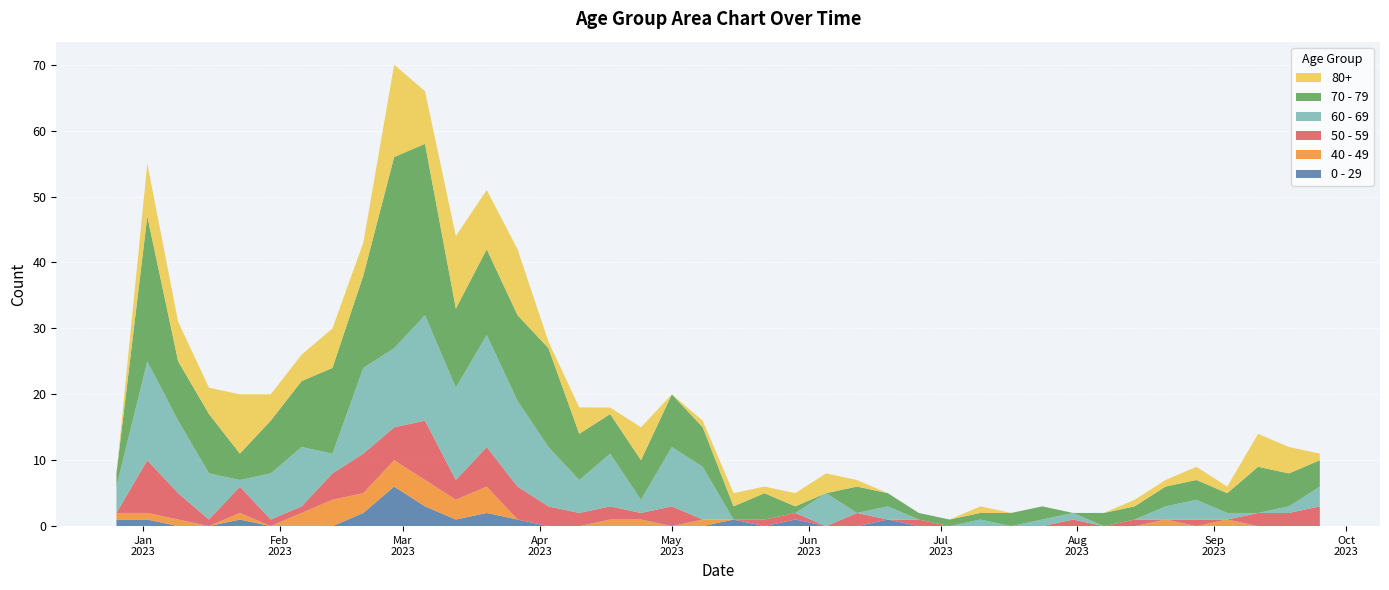

Reading left to right, list all the values displayed in this chart.

0 - 29: 2022-12-26=1	2023-01-02=1	2023-01-09=0	2023-01-16=0	2023-01-23=1	2023-01-30=0	2023-02-06=0	2023-02-13=0	2023-02-20=2	2023-02-27=6	2023-03-06=3	2023-03-13=1	2023-03-20=2	2023-03-27=1	2023-04-03=0	2023-04-10=0	2023-04-17=0	2023-04-24=0	2023-05-01=0	2023-05-08=0	2023-05-15=1	2023-05-22=0	2023-05-29=1	2023-06-05=0	2023-06-12=0	2023-06-19=1	2023-06-26=0	2023-07-03=0	2023-07-10=0	2023-07-17=0	2023-07-24=0	2023-07-31=0	2023-08-07=0	2023-08-14=0	2023-08-21=0	2023-08-28=0	2023-09-04=0	2023-09-11=0	2023-09-18=0	2023-09-25=0
40 - 49: 2022-12-26=1	2023-01-02=1	2023-01-09=1	2023-01-16=0	2023-01-23=1	2023-01-30=0	2023-02-06=2	2023-02-13=4	2023-02-20=3	2023-02-27=4	2023-03-06=4	2023-03-13=3	2023-03-20=4	2023-03-27=0	2023-04-03=0	2023-04-10=0	2023-04-17=1	2023-04-24=1	2023-05-01=0	2023-05-08=1	2023-05-15=0	2023-05-22=0	2023-05-29=0	2023-06-05=0	2023-06-12=0	2023-06-19=0	2023-06-26=0	2023-07-03=0	2023-07-10=0	2023-07-17=0	2023-07-24=0	2023-07-31=0	2023-08-07=0	2023-08-14=0	2023-08-21=1	2023-08-28=0	2023-09-04=1	2023-09-11=0	2023-09-18=0	2023-09-25=0
50 - 59: 2022-12-26=0	2023-01-02=8	2023-01-09=4	2023-01-16=1	2023-01-23=4	2023-01-30=1	2023-02-06=1	2023-02-13=4	2023-02-20=6	2023-02-27=5	2023-03-06=9	2023-03-13=3	2023-03-20=6	2023-03-27=5	2023-04-03=3	2023-04-10=2	2023-04-17=2	2023-04-24=1	2023-05-01=3	2023-05-08=0	2023-05-15=0	2023-05-22=1	2023-05-29=1	2023-06-05=0	2023-06-12=2	2023-06-19=0	2023-06-26=1	2023-07-03=0	2023-07-10=0	2023-07-17=0	2023-07-24=0	2023-07-31=1	2023-08-07=0	2023-08-14=1	2023-08-21=0	2023-08-28=1	2023-09-04=0	2023-09-11=2	2023-09-18=2	2023-09-25=3
60 - 69: 2022-12-26=4	2023-01-02=15	2023-01-09=11	2023-01-16=7	2023-01-23=1	2023-01-30=7	2023-02-06=9	2023-02-13=3	2023-02-20=13	2023-02-27=12	2023-03-06=16	2023-03-13=14	2023-03-20=17	2023-03-27=13	2023-04-03=9	2023-04-10=5	2023-04-17=8	2023-04-24=2	2023-05-01=9	2023-05-08=8	2023-05-15=0	2023-05-22=0	2023-05-29=0	2023-06-05=5	2023-06-12=0	2023-06-19=2	2023-06-26=0	2023-07-03=0	2023-07-10=1	2023-07-17=0	2023-07-24=1	2023-07-31=1	2023-08-07=0	2023-08-14=0	2023-08-21=2	2023-08-28=3	2023-09-04=1	2023-09-11=0	2023-09-18=1	2023-09-25=3
70 - 79: 2022-12-26=2	2023-01-02=22	2023-01-09=9	2023-01-16=9	2023-01-23=4	2023-01-30=8	2023-02-06=10	2023-02-13=13	2023-02-20=14	2023-02-27=29	2023-03-06=26	2023-03-13=12	2023-03-20=13	2023-03-27=13	2023-04-03=15	2023-04-10=7	2023-04-17=6	2023-04-24=6	2023-05-01=8	2023-05-08=6	2023-05-15=2	2023-05-22=4	2023-05-29=1	2023-06-05=0	2023-06-12=4	2023-06-19=2	2023-06-26=1	2023-07-03=1	2023-07-10=1	2023-07-17=2	2023-07-24=2	2023-07-31=0	2023-08-07=2	2023-08-14=2	2023-08-21=3	2023-08-28=3	2023-09-04=3	2023-09-11=7	2023-09-18=5	2023-09-25=4
80+: 2022-12-26=0	2023-01-02=8	2023-01-09=6	2023-01-16=4	2023-01-23=9	2023-01-30=4	2023-02-06=4	2023-02-13=6	2023-02-20=5	2023-02-27=14	2023-03-06=8	2023-03-13=11	2023-03-20=9	2023-03-27=10	2023-04-03=1	2023-04-10=4	2023-04-17=1	2023-04-24=5	2023-05-01=0	2023-05-08=1	2023-05-15=2	2023-05-22=1	2023-05-29=2	2023-06-05=3	2023-06-12=1	2023-06-19=0	2023-06-26=0	2023-07-03=0	2023-07-10=1	2023-07-17=0	2023-07-24=0	2023-07-31=0	2023-08-07=0	2023-08-14=1	2023-08-21=1	2023-08-28=2	2023-09-04=1	2023-09-11=5	2023-09-18=4	2023-09-25=1